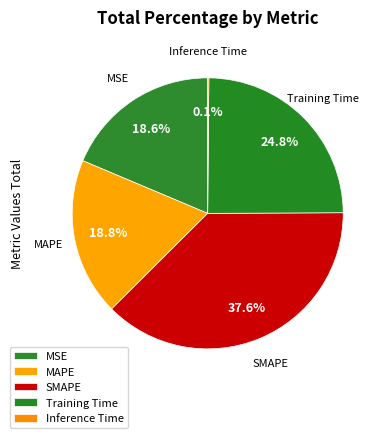

The MAPE slice represents 32% of the pie. True or false?

False